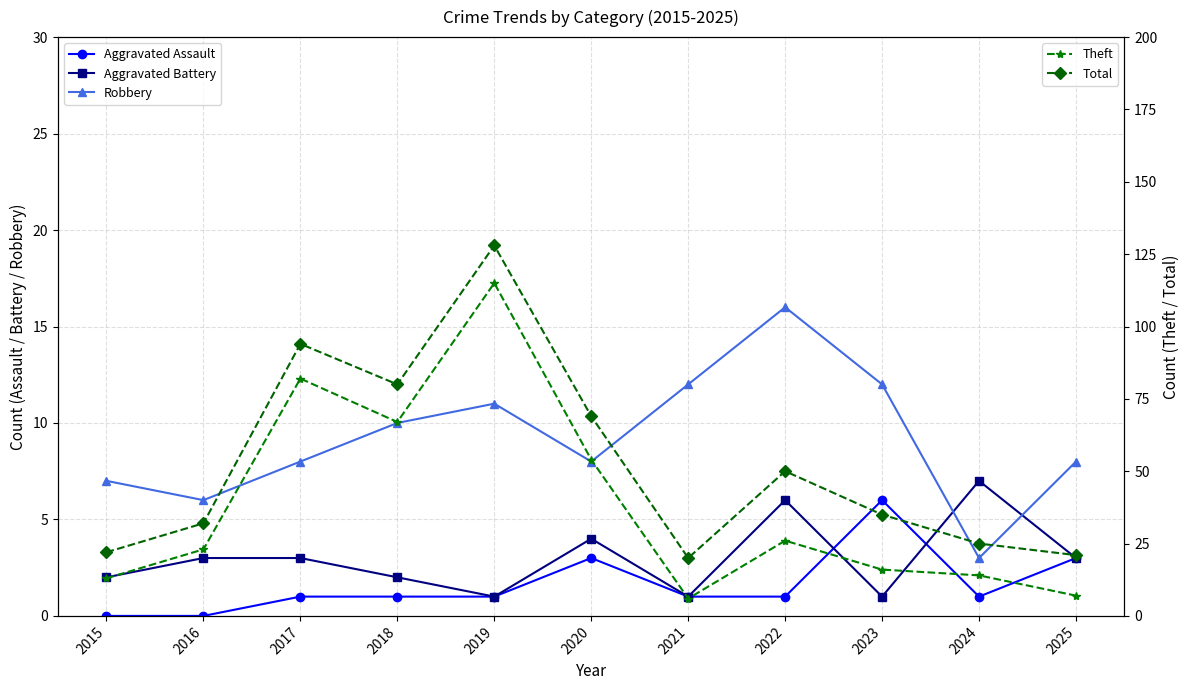

Where is Aggravated Assault nearest to the value 3?

2020